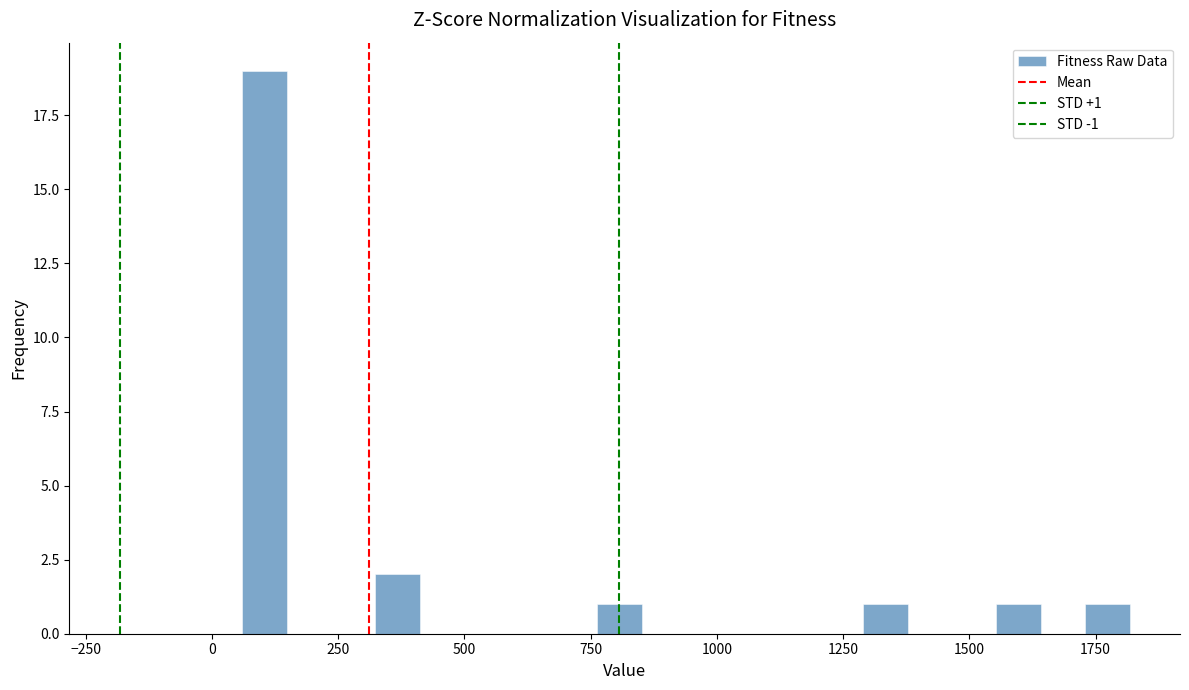

Around what value on the x-axis is the tallest bar? Give the approximate position of its centre, as read against the axis.

100